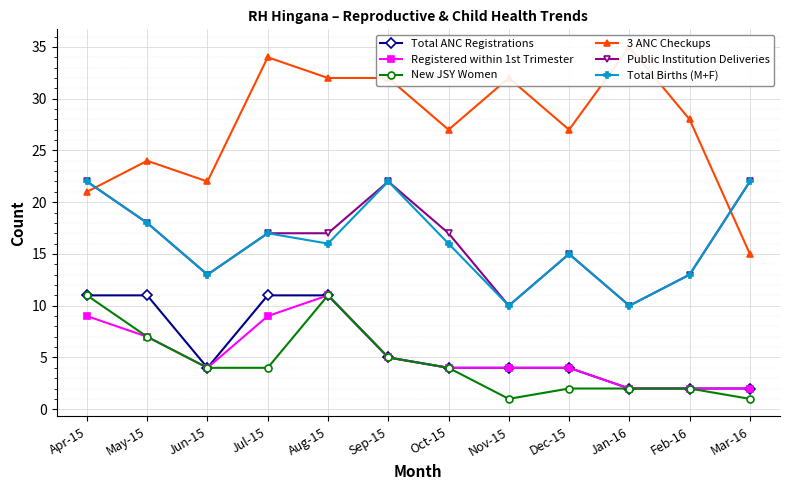

List the labels in order of 3 ANC Checkups value, smallest first.

Mar-16, Apr-15, Jun-15, May-15, Oct-15, Dec-15, Feb-16, Aug-15, Sep-15, Nov-15, Jul-15, Jan-16